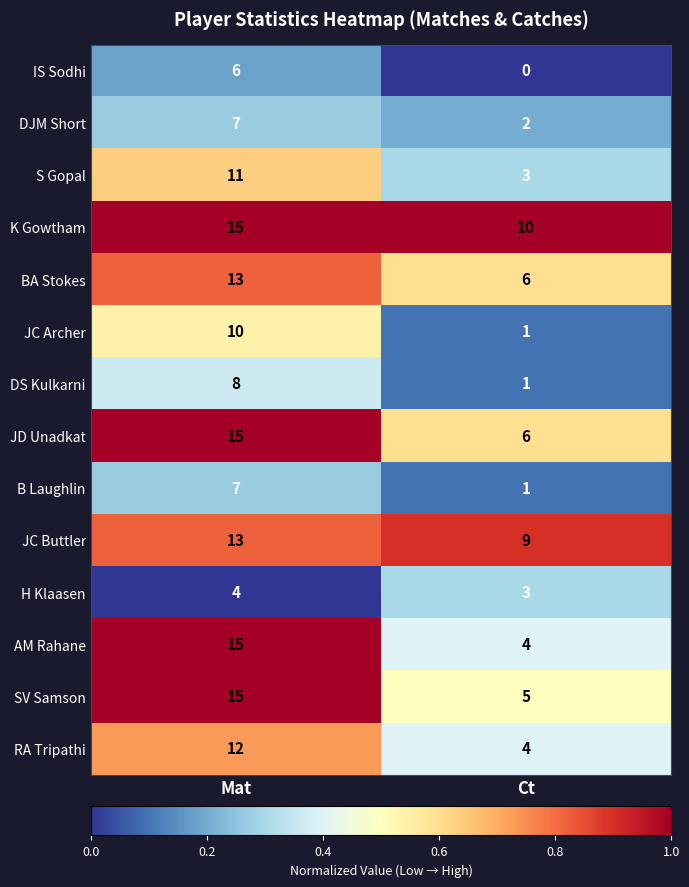

Which category has the highest value in the JC Buttler series?

Mat